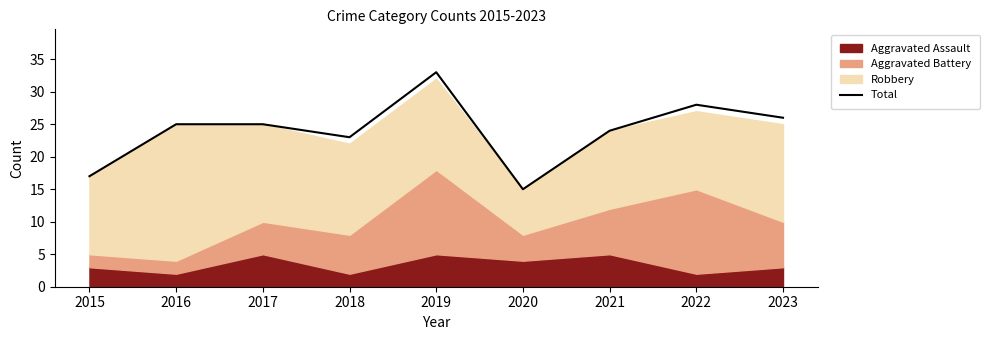

Approximately how many times larger is the value at 2015 compared to 2023?

0.7